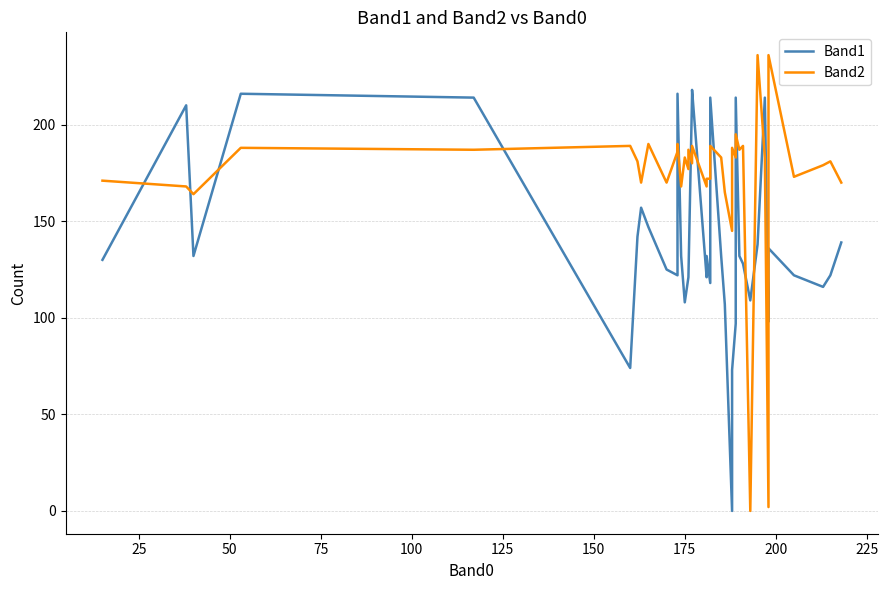

True or false: Band1 and Band2 intersect in this chart.

True